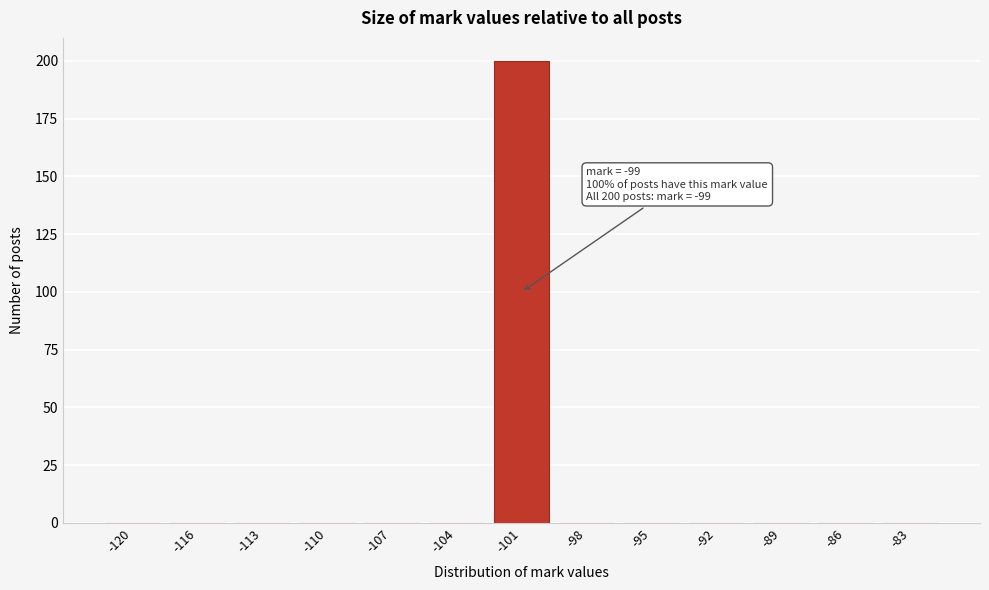

Reading right to left, what are all the values shown in this chart?

-83=0	-86=0	-89=0	-92=0	-95=0	-98=0	-101=200	-104=0	-107=0	-110=0	-113=0	-116=0	-120=0